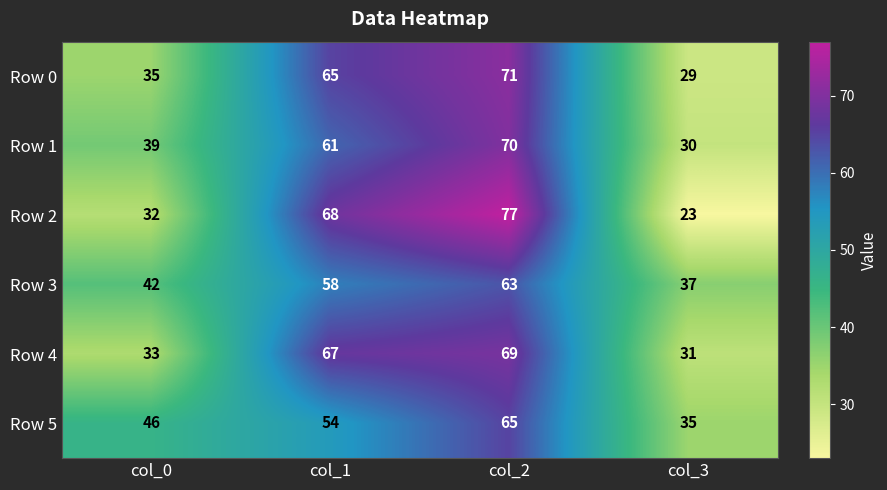

Which category has the lowest value across all series?

col_3